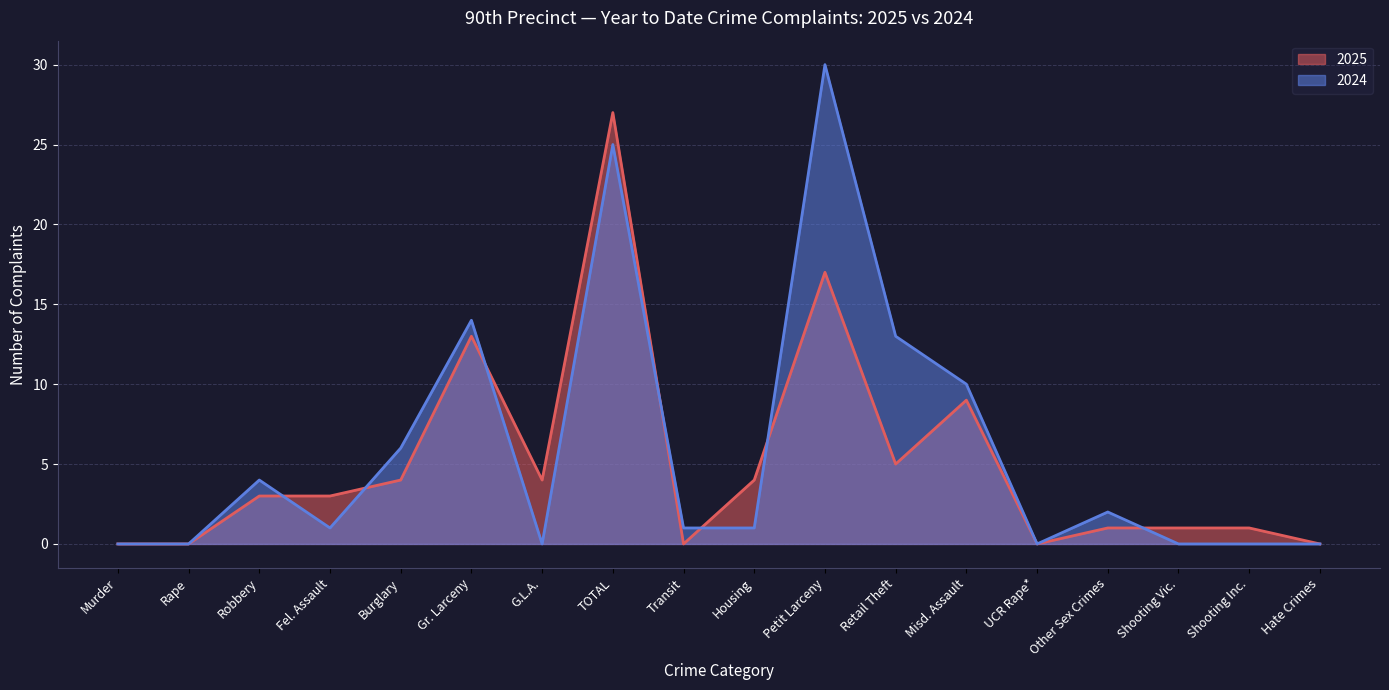

Between Housing and Transit, which is larger?

Housing